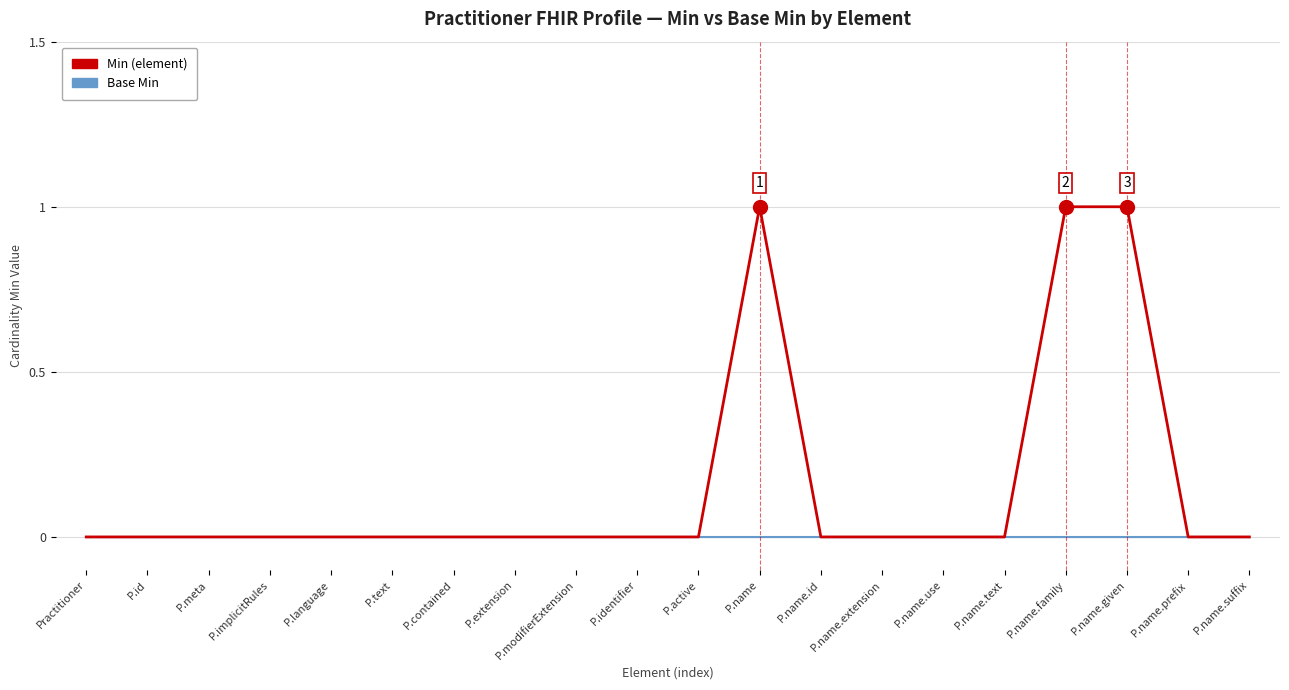

Which series has the largest total across all categories?

Min (element)